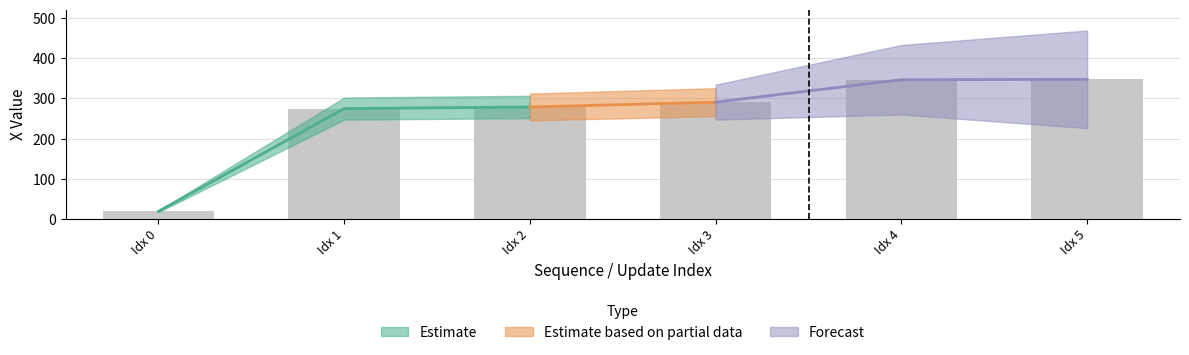

The value at Idx 1 is 153.5. True or false?

False